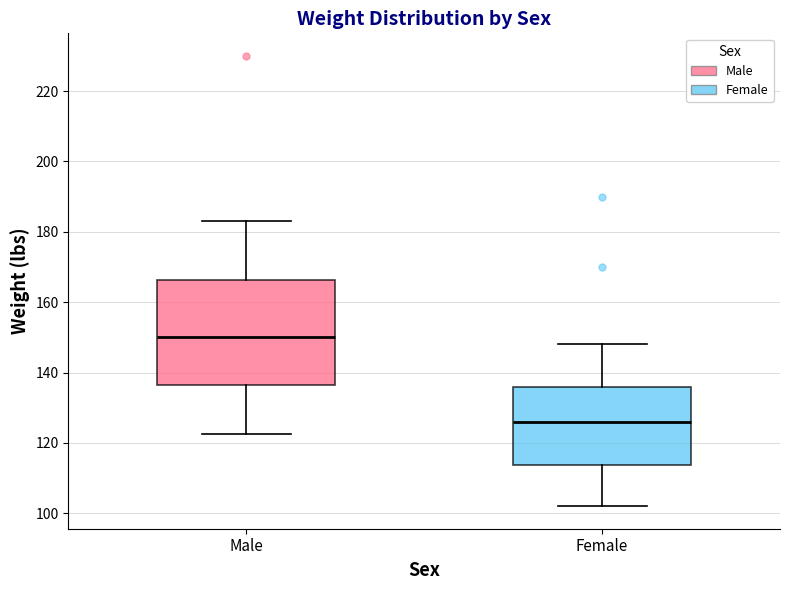

Where is the lower edge of the box for Female on the y-axis? The values are not printed on the chart, so give them approximately, as read against the axis.

114